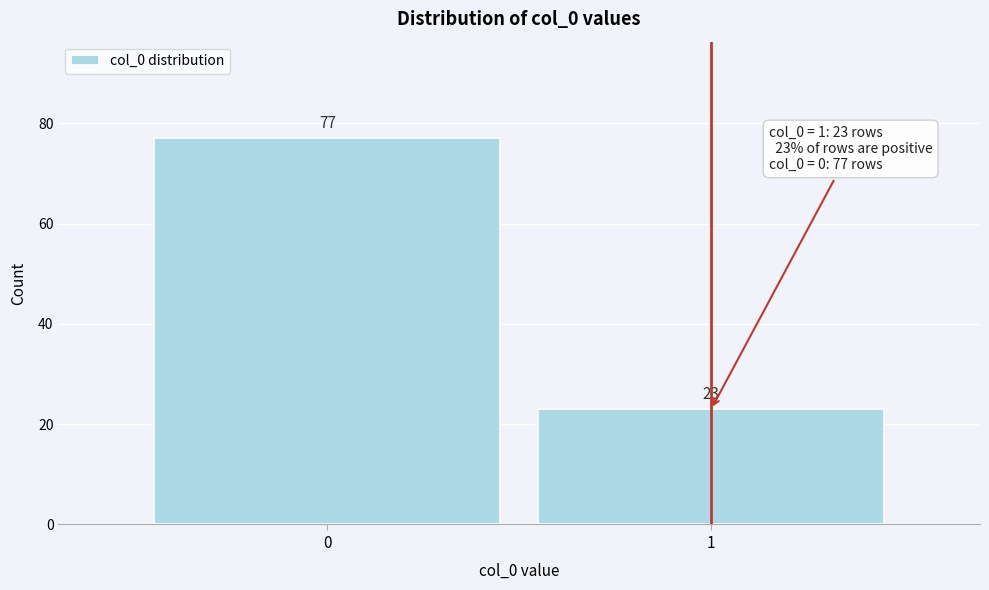

Reading left to right, list all the values displayed in this chart.

77	23